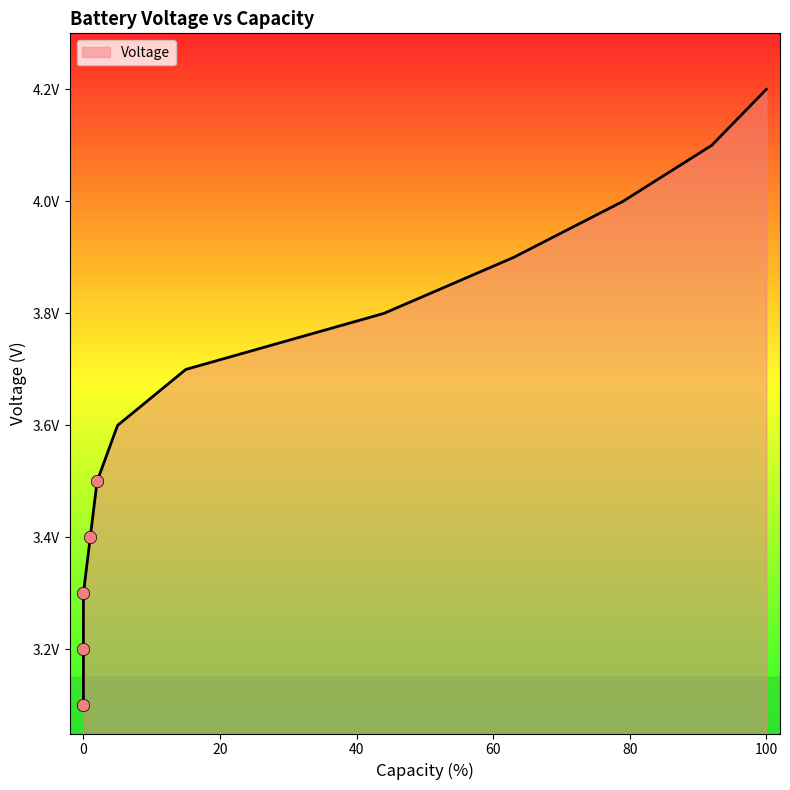

What is the change in value from 92 to 0?

-0.8